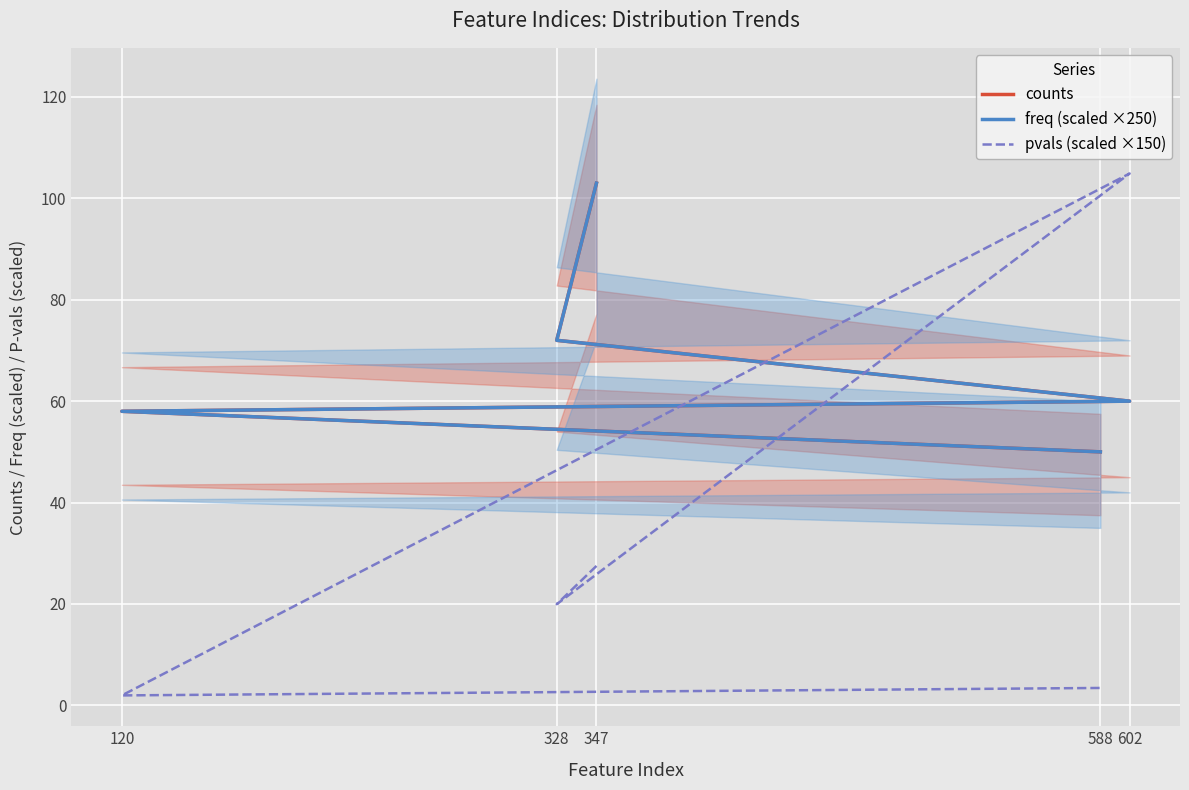

The freq (scaled ×250) series shows 35.0 at 120. True or false?

False